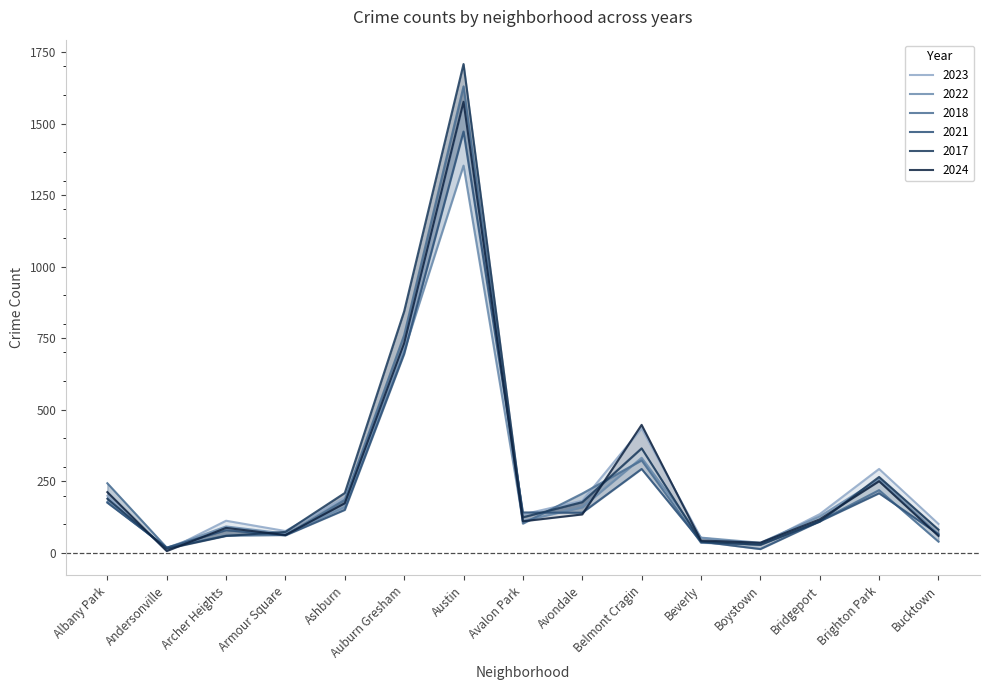

Where does the 2022 series first go above 127?

Albany Park